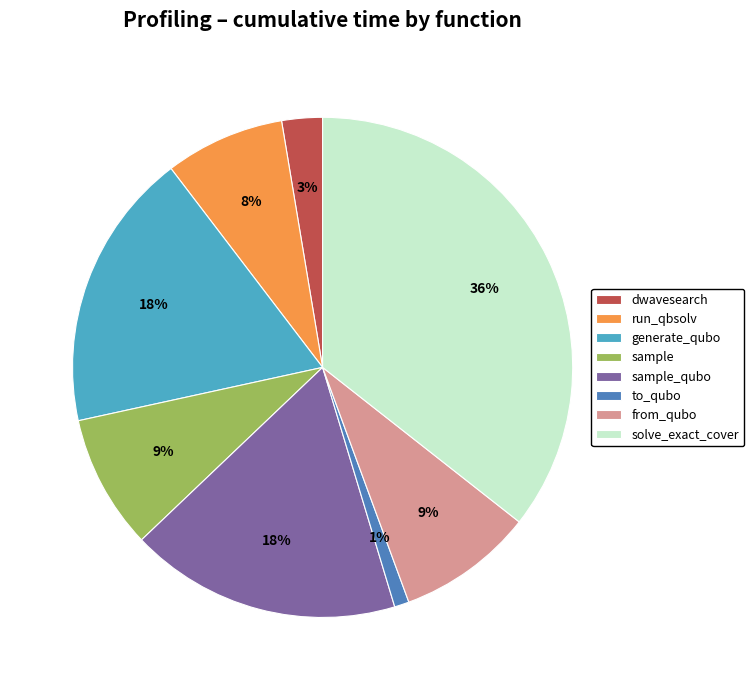

To the nearest percent, what is the average slice percentage?

12%